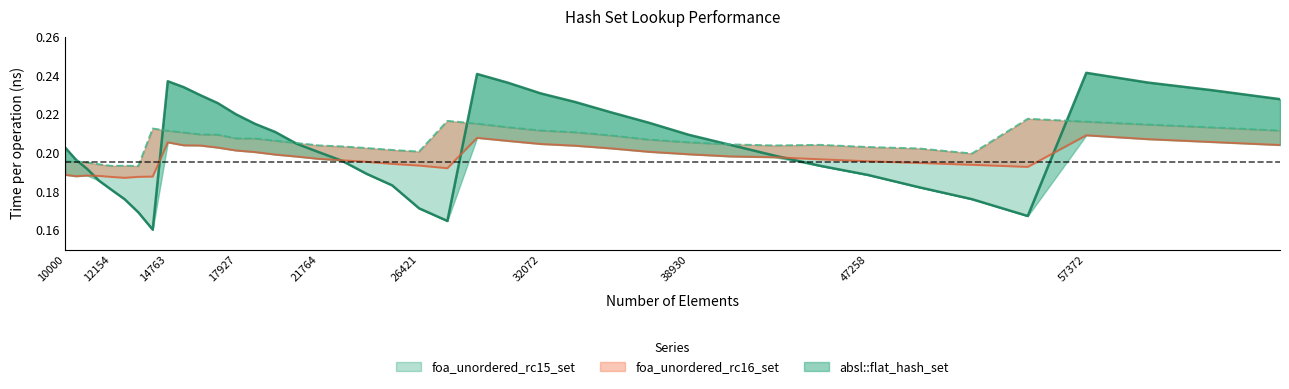

How many data points does each series have?

40